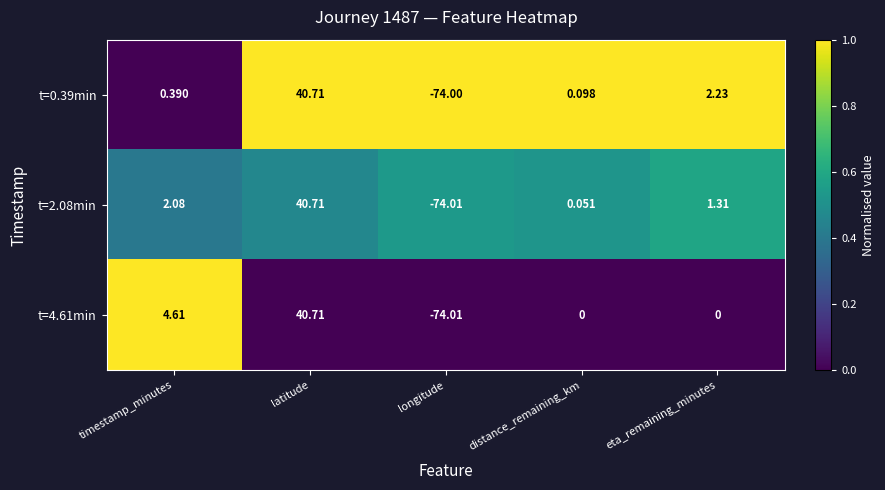

Rank the categories by t=0.39min value from highest to lowest.

latitude, eta_remaining_minutes, timestamp_minutes, distance_remaining_km, longitude